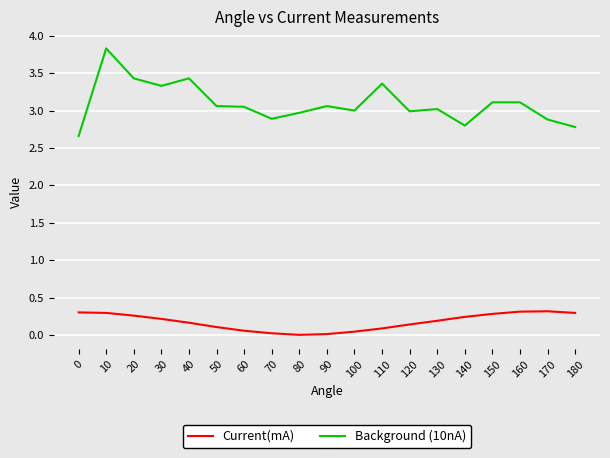

What is the difference between the maximum and minimum values in the Background (10nA) series?

1.2